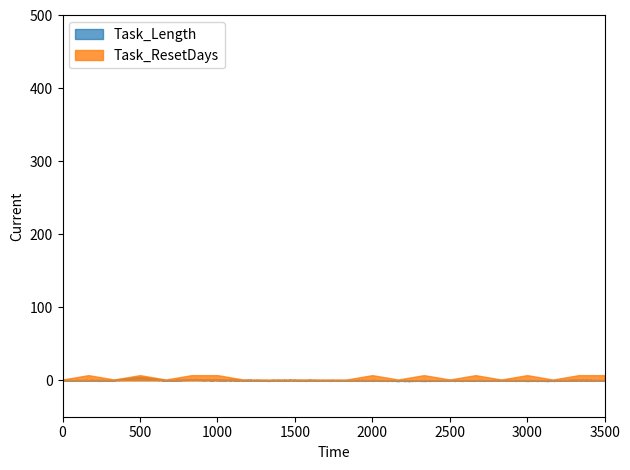

What is the average value of the Task_ResetDays series?

4